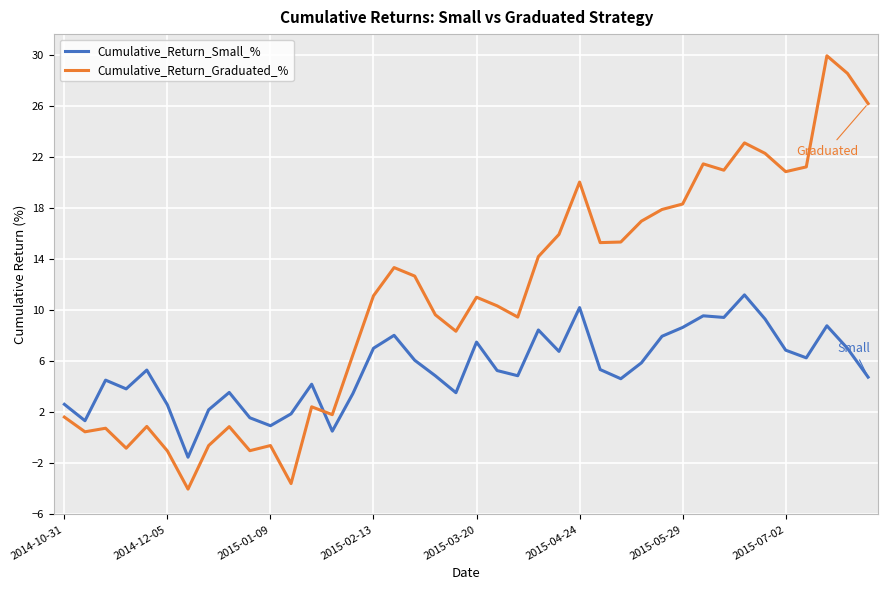

Which series has the largest total across all categories?

Cumulative_Return_Graduated_%